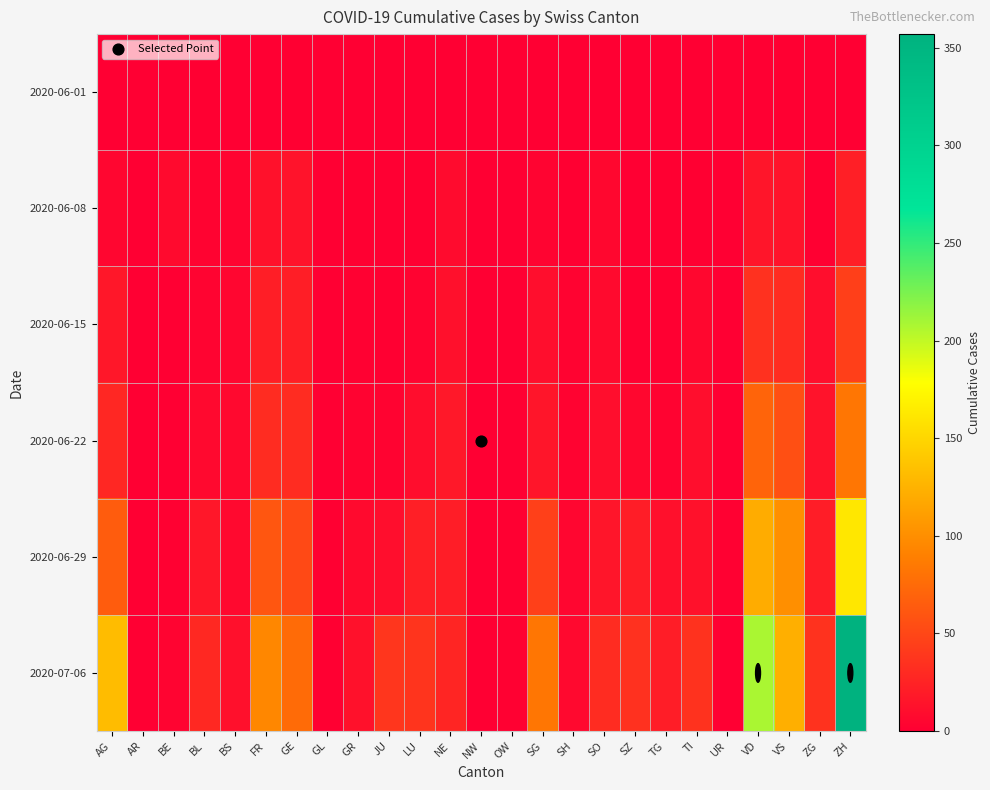

Rank the series by their maximum value, from highest to lowest.

2020-07-06, 2020-06-29, 2020-06-22, 2020-06-15, 2020-06-08, 2020-06-01